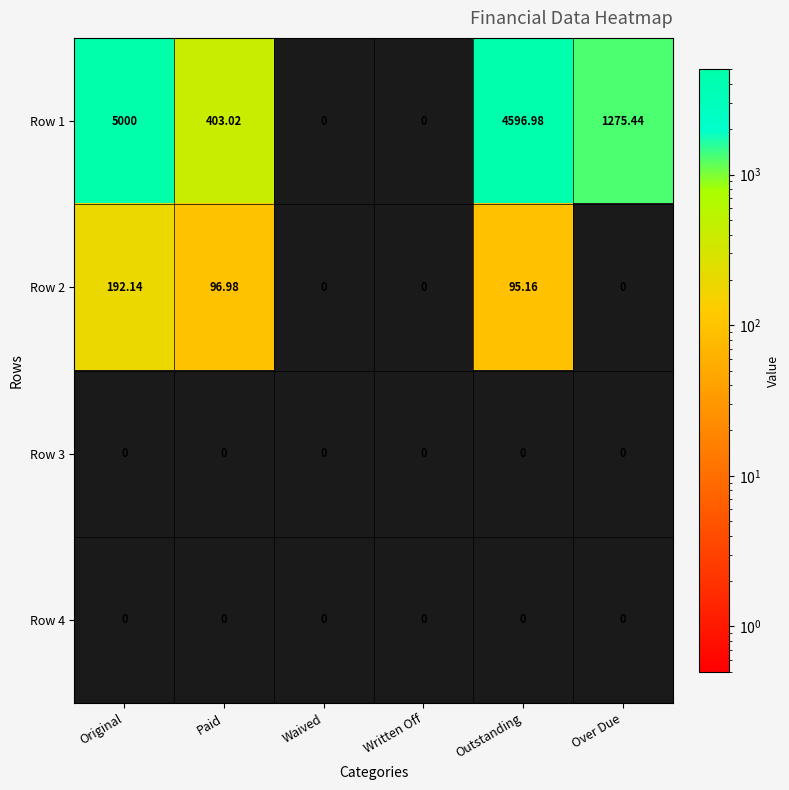

Is the value of Row 1 at Paid greater than the value of Row 3 at Written Off?

Yes